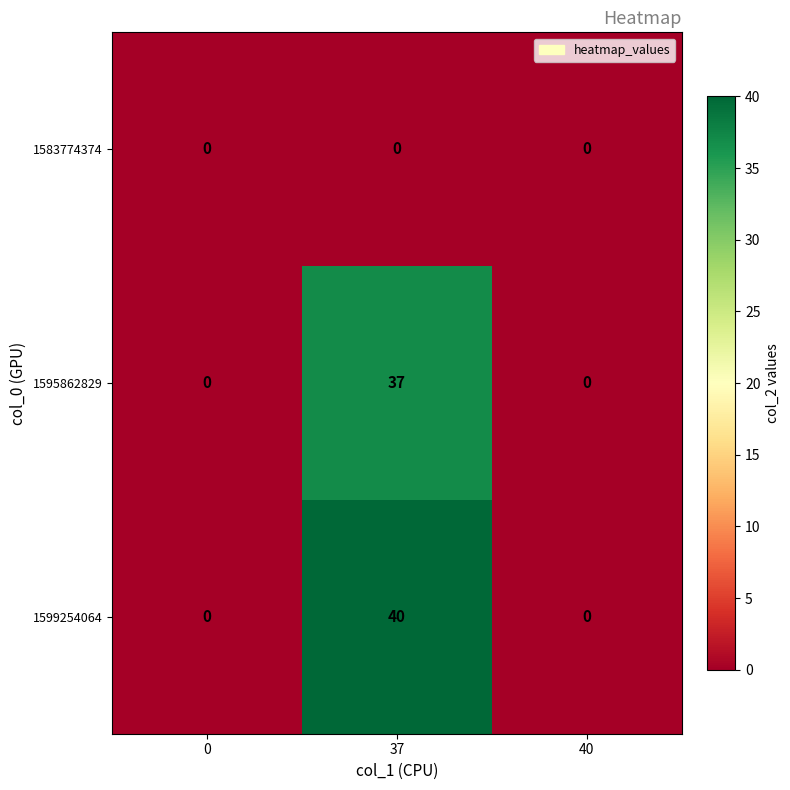

How many categories are shown in the chart?

3